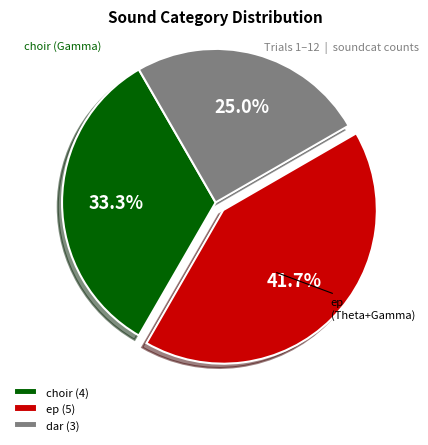

To the nearest percent, what portion does choir represent?

33%